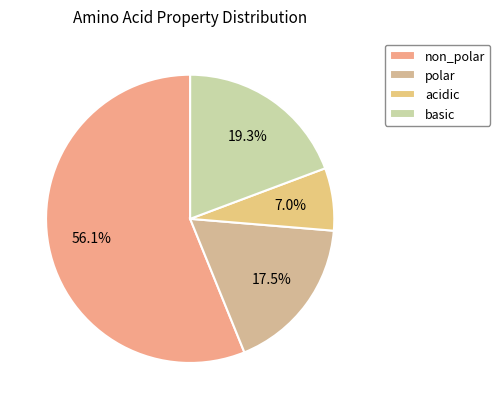

Is it true that polar is 11% of the pie?

False